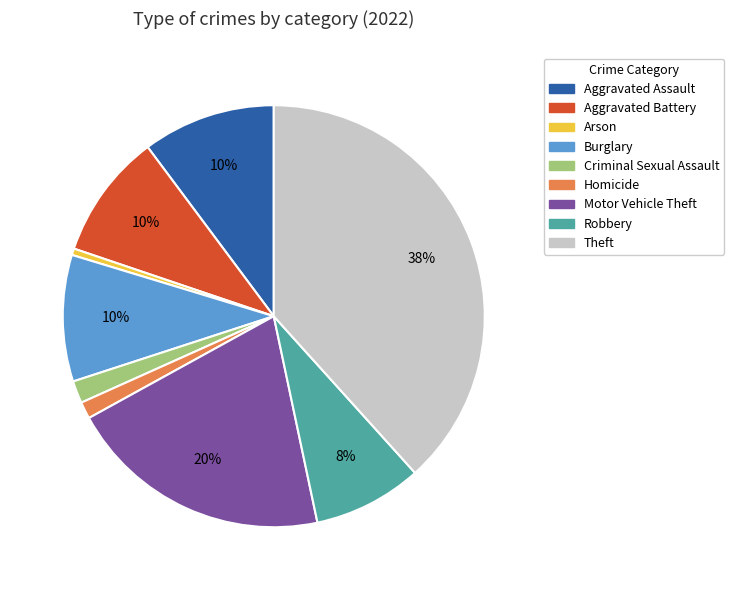

Do Motor Vehicle Theft and Burglary together represent more than half of the pie?

No